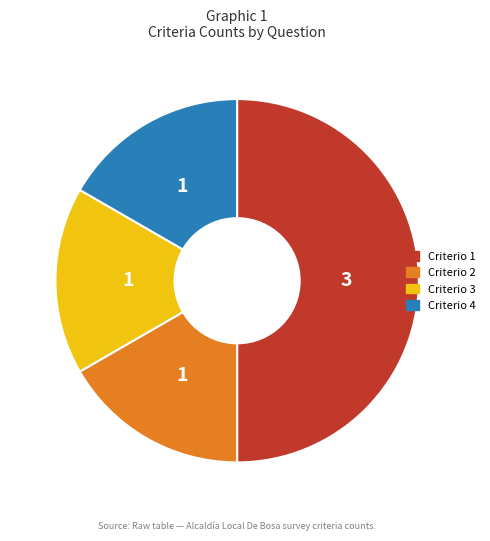

Count the number of slices in the pie.

4